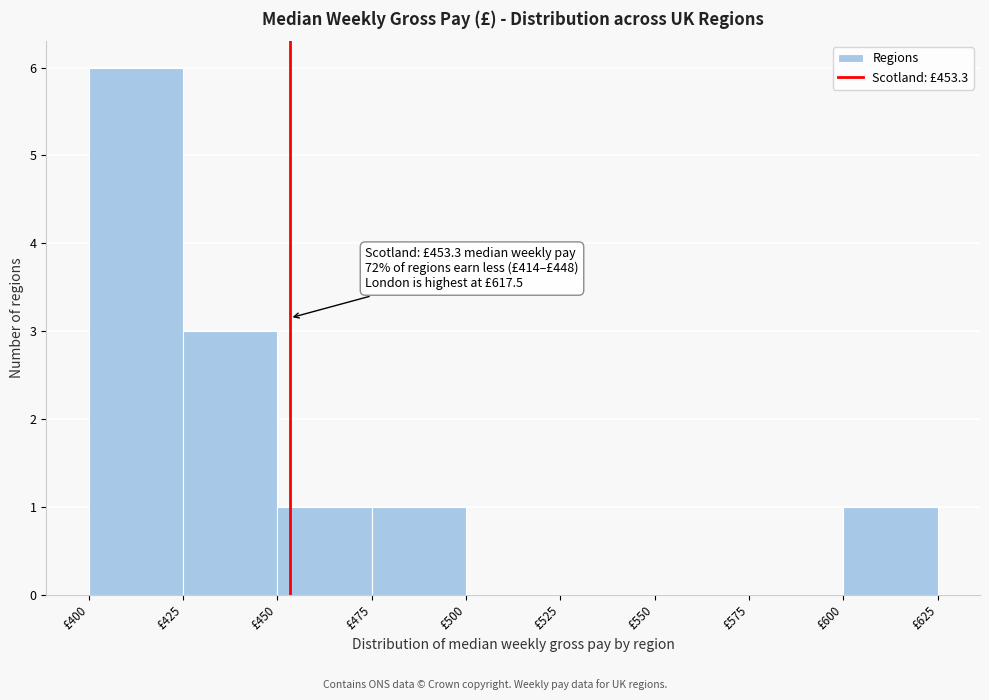

Which range on the x-axis has the tallest bar?

400 to 425